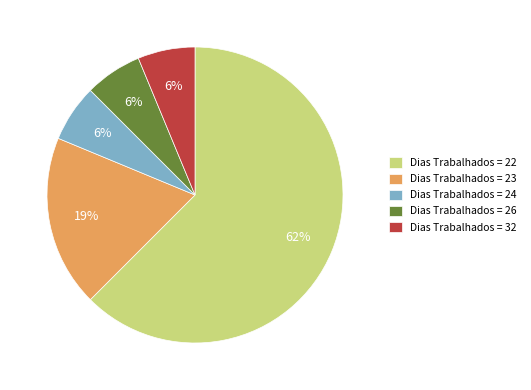

Which has a higher value, Dias Trabalhados = 32 or Dias Trabalhados = 22?

Dias Trabalhados = 22